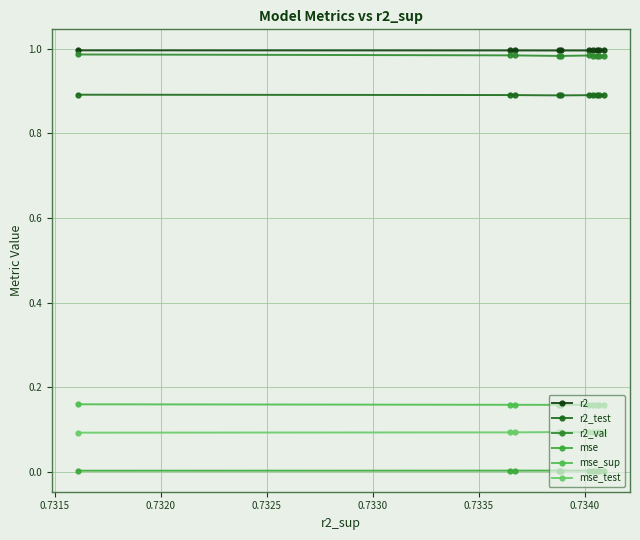

At how many categories does at least one series exceed 0?

10